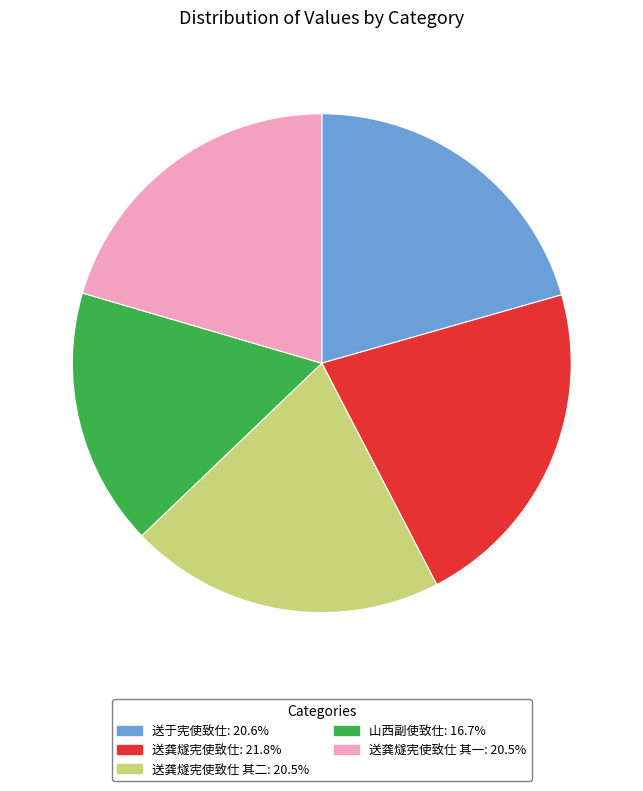

Does 送龚燧宪使致仕 其二: 20.5% represent more than half of the total?

No